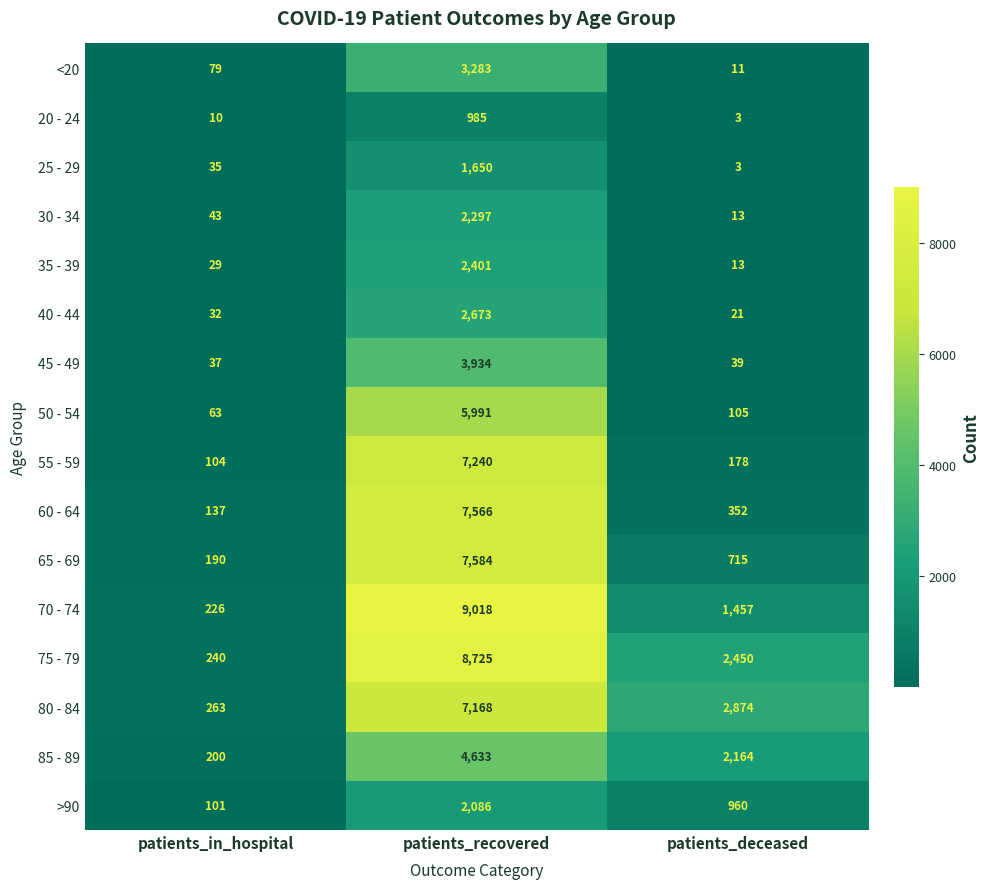

Which series has the largest total across all categories?

75 - 79